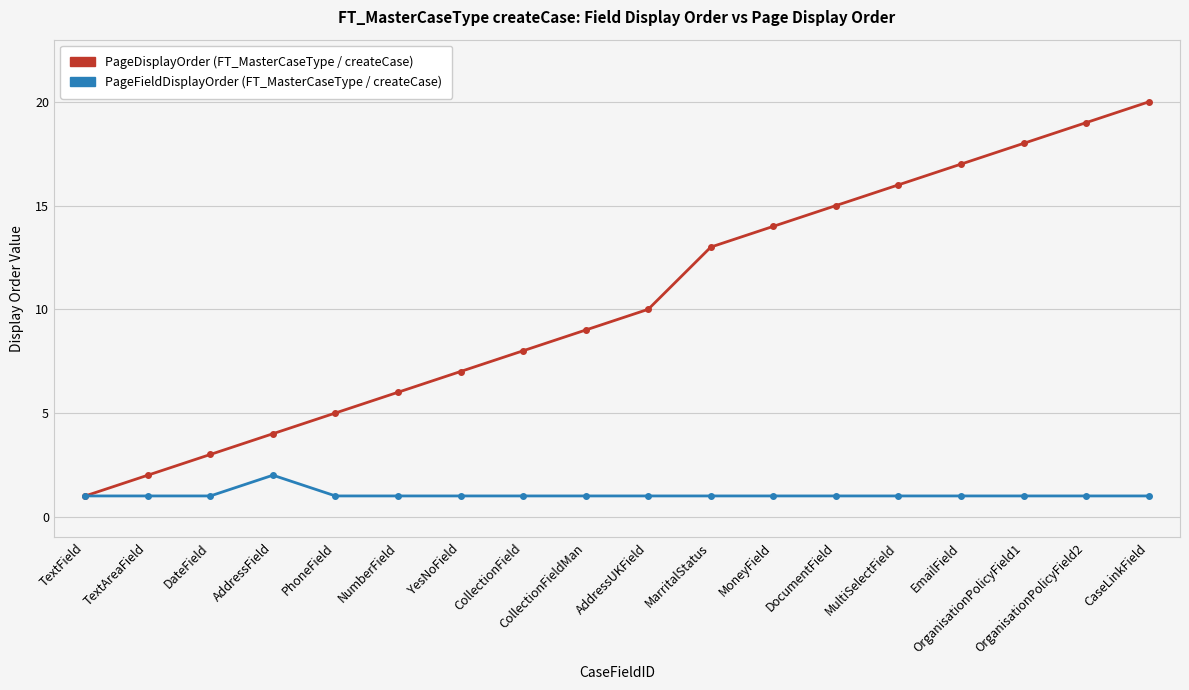

How many distinct data groups are displayed?

2